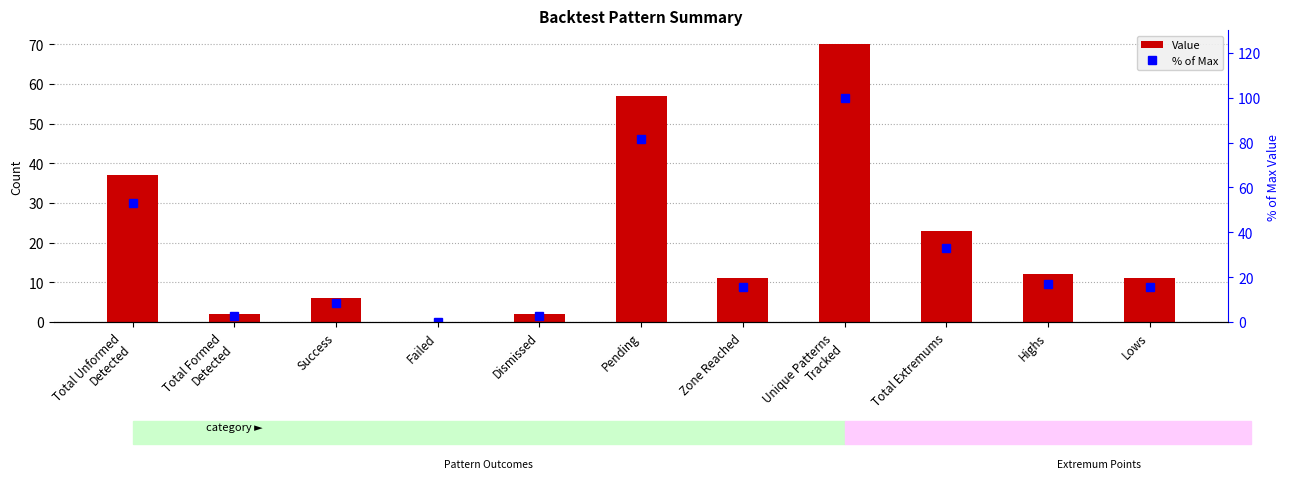

What is the label of the 10th bar from the left?

Highs